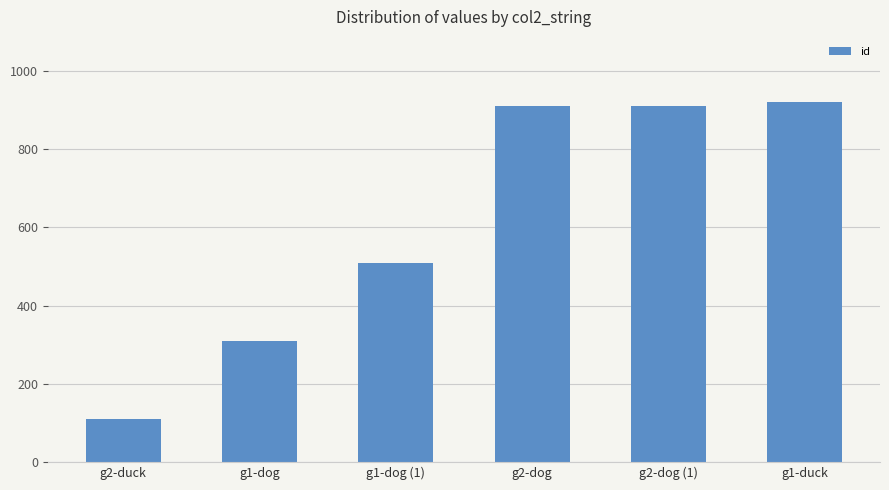

What is the value of the 2nd bar from the left?

310